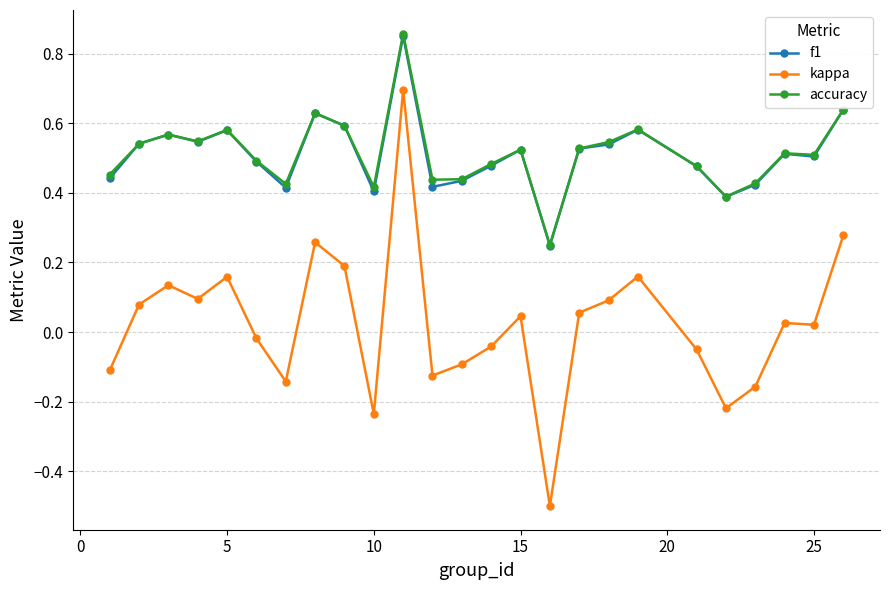

At how many categories does at least one series exceed 0?

25